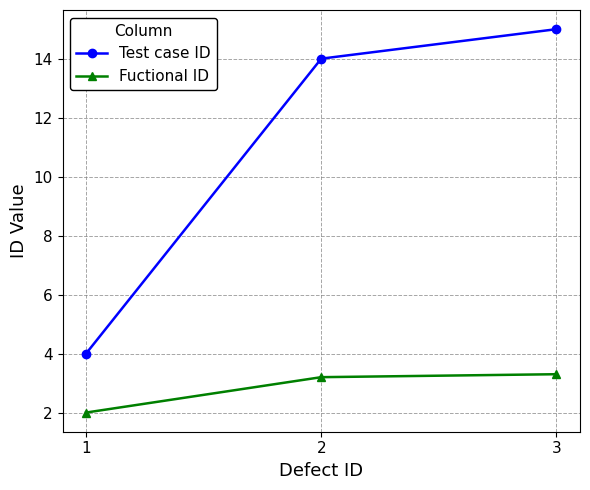

What is the minimum value for Test case ID?

4.0